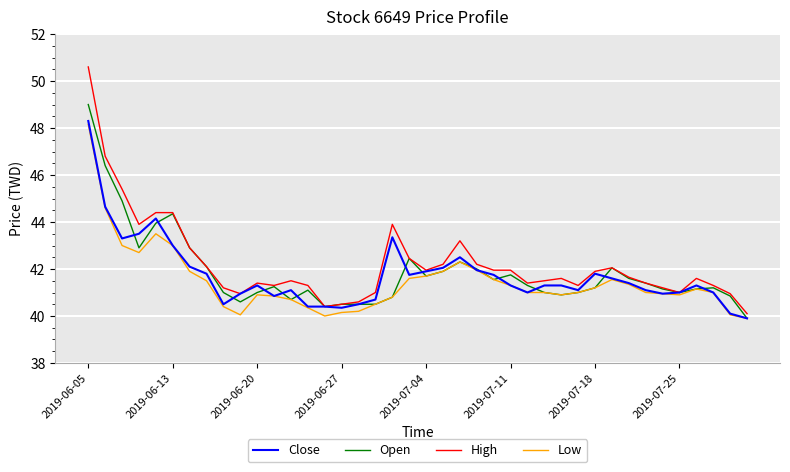

What is the highest value of the High series?

50.6